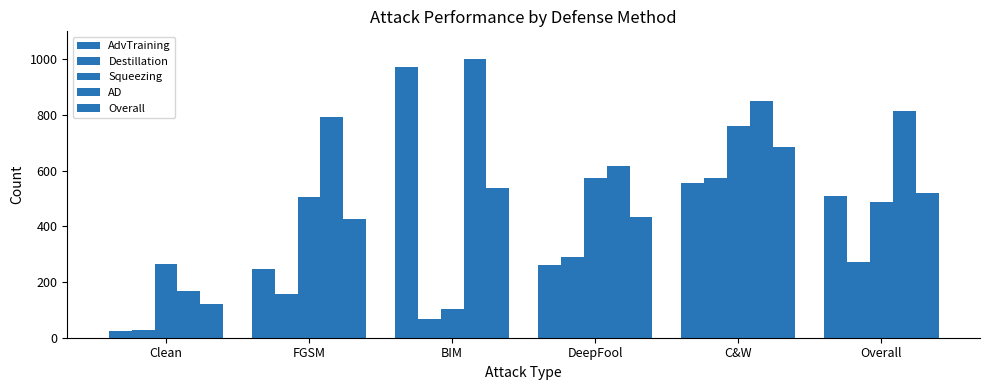

What is the value of the AdvTraining bar at the 3rd from the left?

973.4